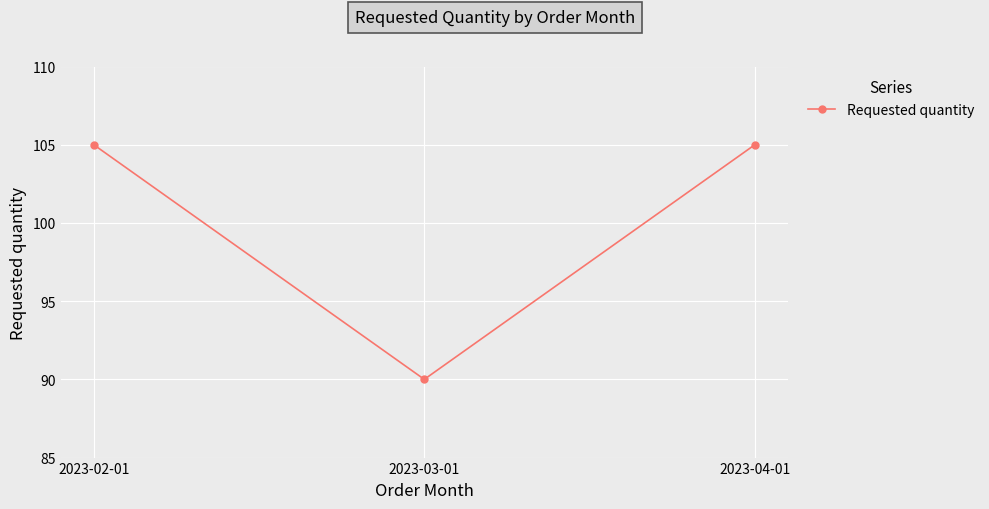

How many distinct data groups are displayed?

1